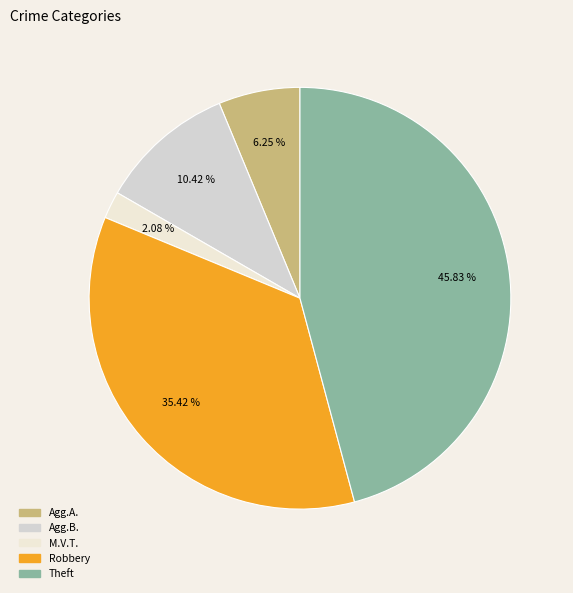

Is there a majority slice in this chart?

No